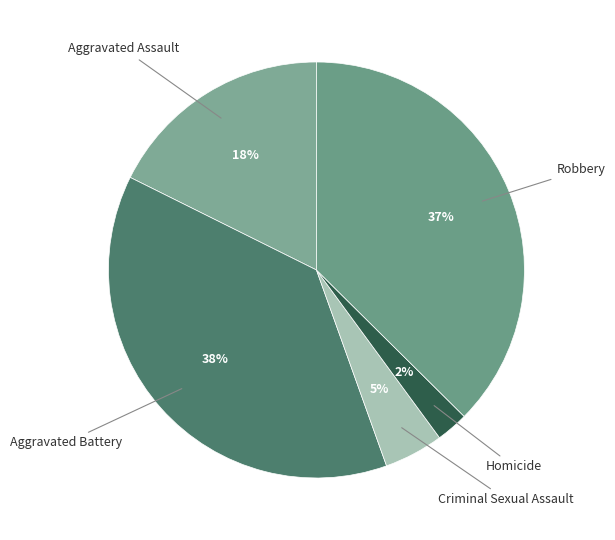

What is the smallest slice in the pie chart?

Homicide